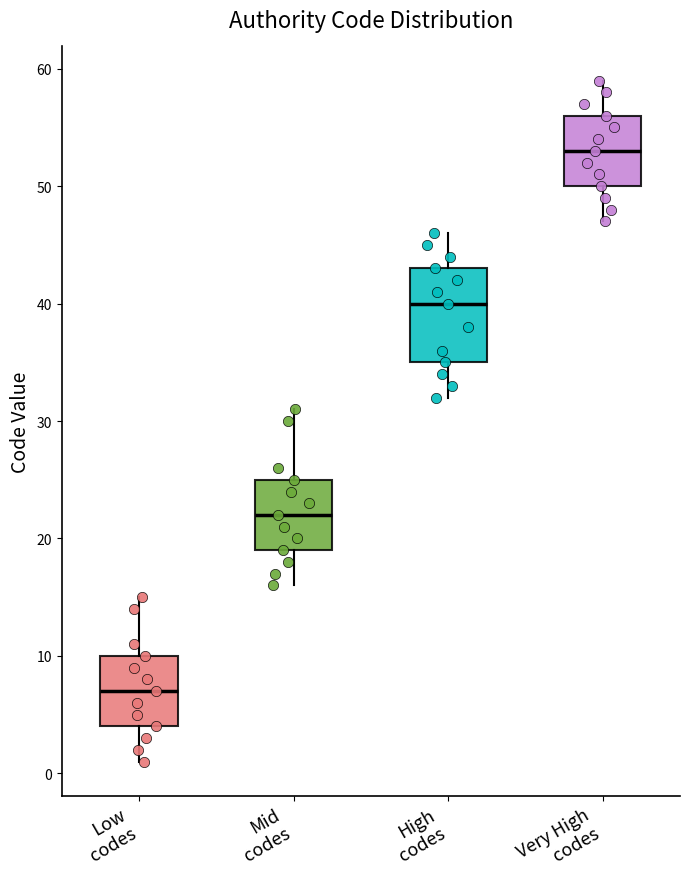

Reading left to right, transcribe this box plot: for each box, give where its median line is, the range the box spans, and where its two whiskers end, as read against the y-axis. The values are not printed on the chart, so give them approximately, as read against the axis.

Low codes: median 7, box 4 to 10, whiskers 1 to 15
Mid codes: median 22, box 19 to 25, whiskers 16 to 31
High codes: median 40, box 35 to 43, whiskers 32 to 46
Very High codes: median 53, box 50 to 56, whiskers 47 to 59